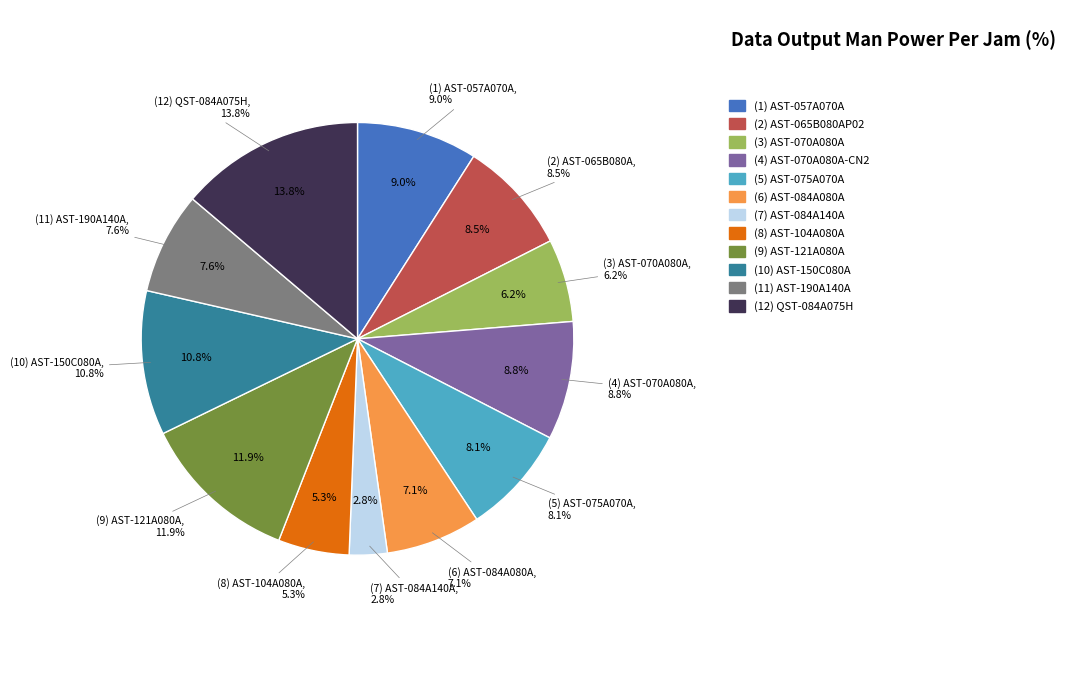

To the nearest percent, what portion does AST-104A080A represent?

5%